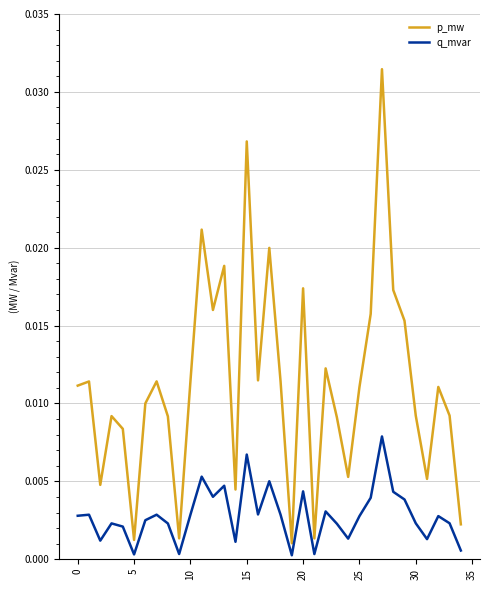

Which series has the largest total across all categories?

p_mw